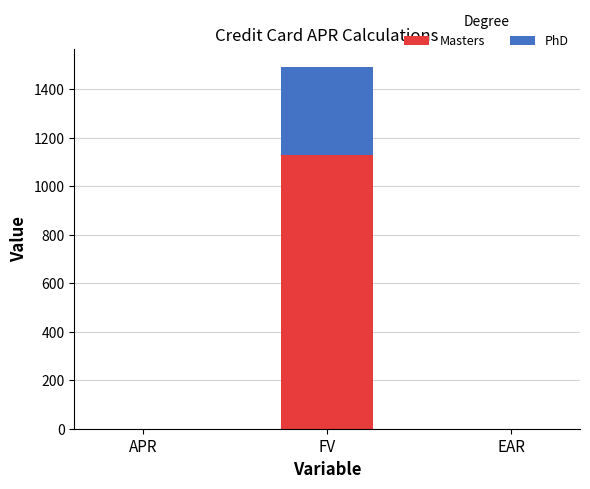

Which category has the highest value in the Masters series?

FV